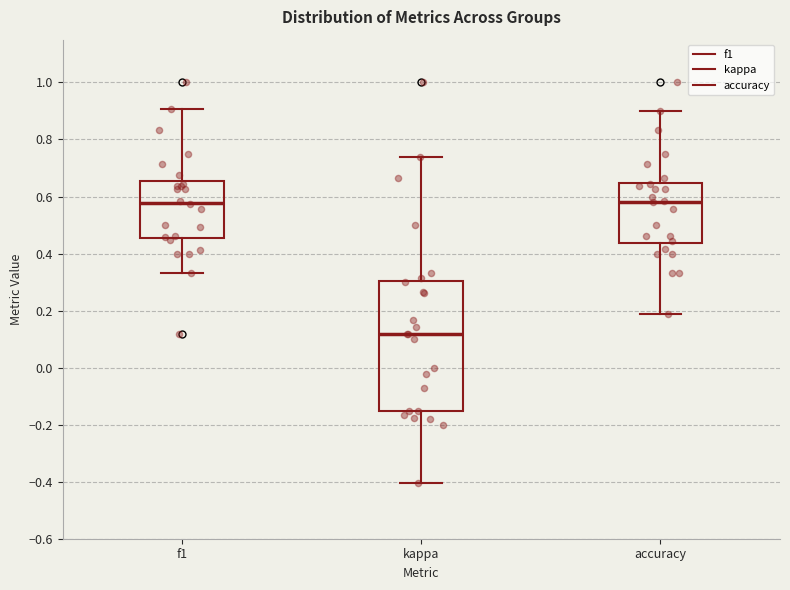

Reading left to right, read every box against the y-axis: the position of its median line, the range the box covers, and the ends of its whiskers. The values are not printed on the chart, so give them approximately, as read against the axis.

f1: median 0.58, box 0.46 to 0.66, whiskers 0.34 to 0.90
kappa: median 0.12, box -0.16 to 0.30, whiskers -0.40 to 0.74
accuracy: median 0.58, box 0.44 to 0.64, whiskers 0.18 to 0.90